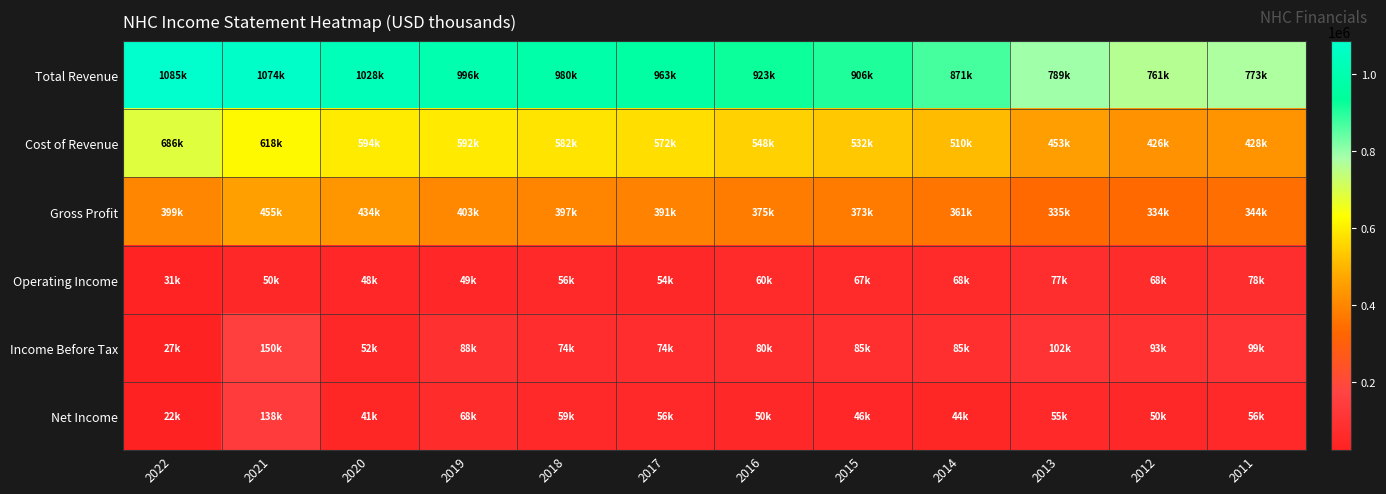

Which has a higher value, 2013 or 2019?

2019